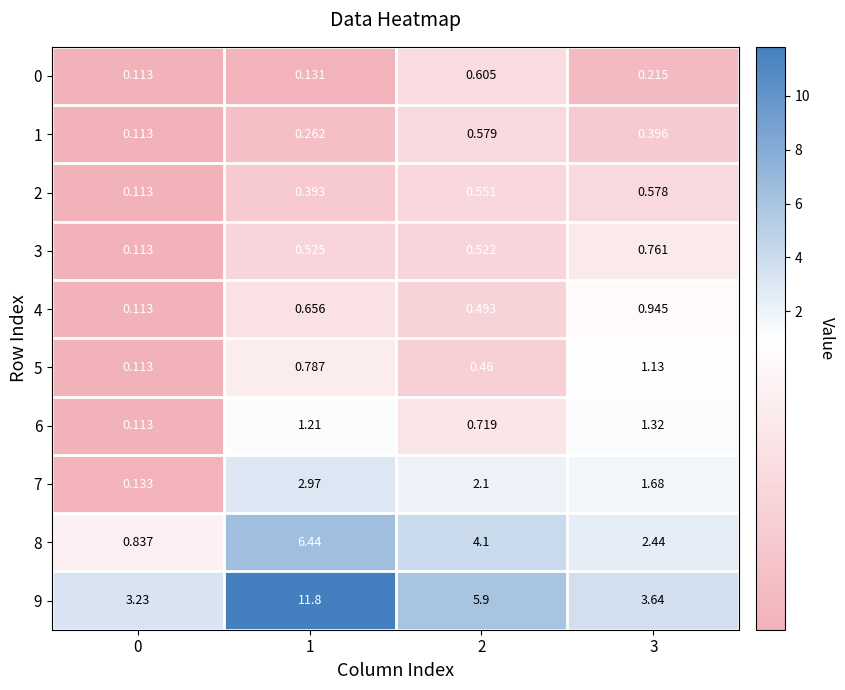

Is the value of 0 at 1 greater than the value of 4 at 3?

No